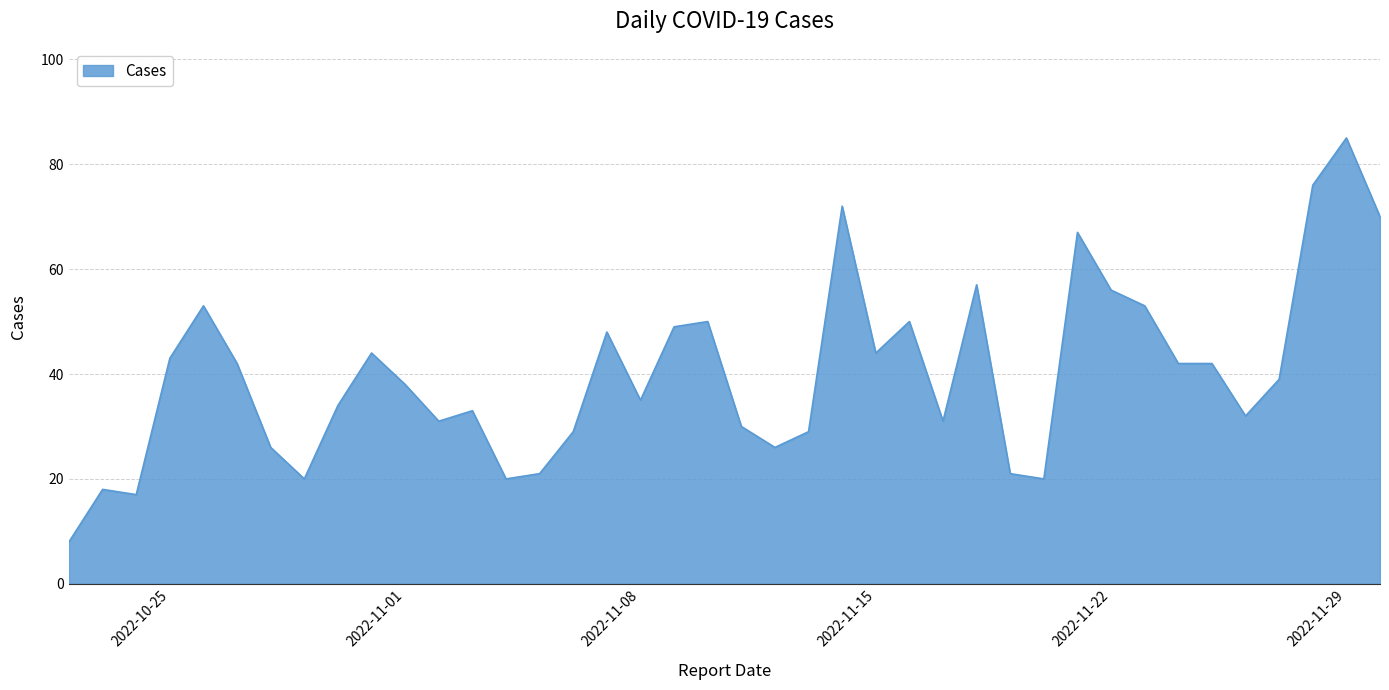

True or false: there are more than 0 points higher than both neighbors.

True